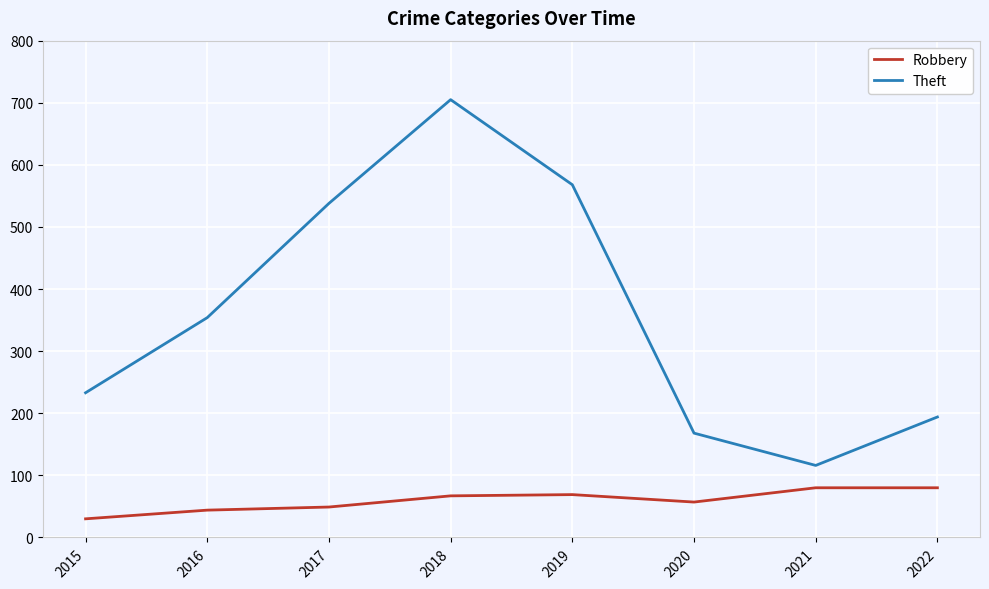

Which series has the widest spread of values?

Theft